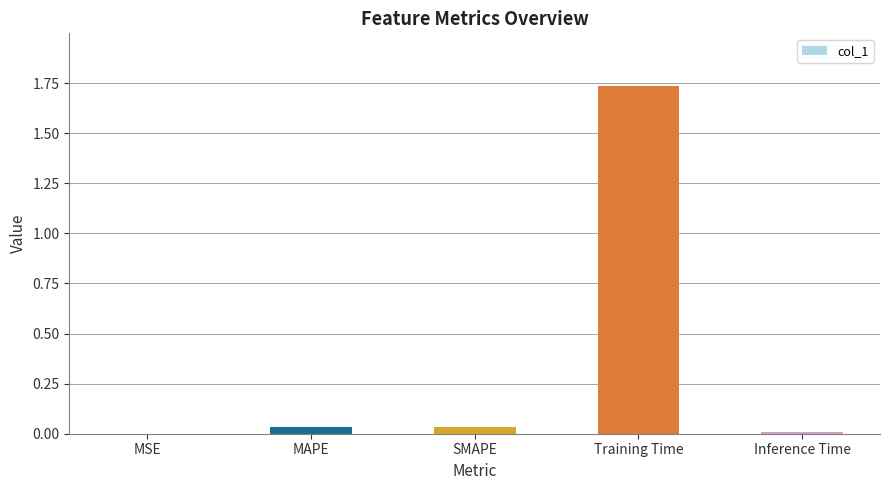

Between MAPE and Inference Time, which is larger?

MAPE